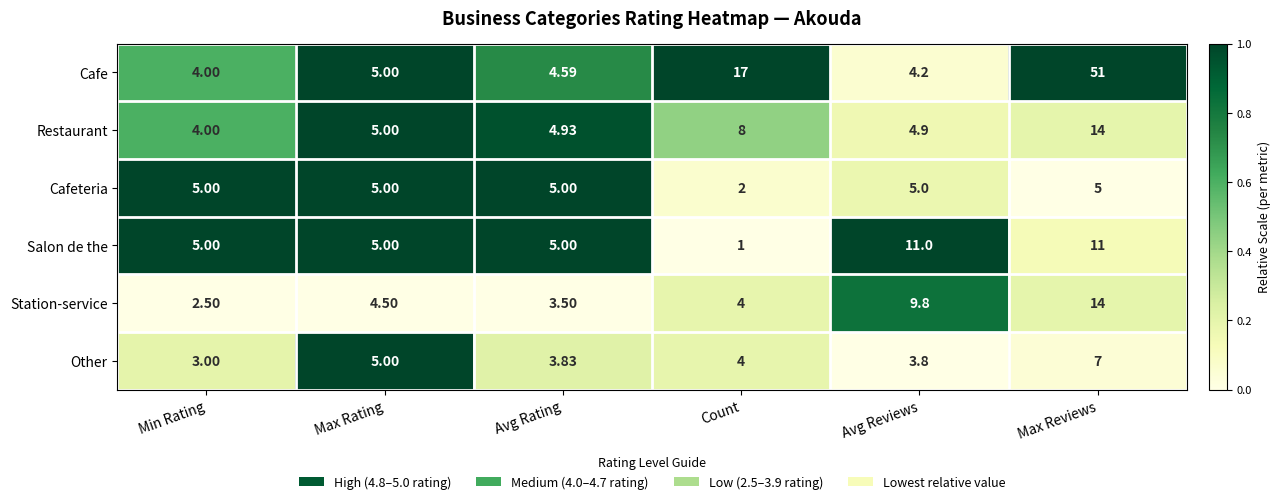

Where is Station-service nearest to the value 8?

Avg Reviews